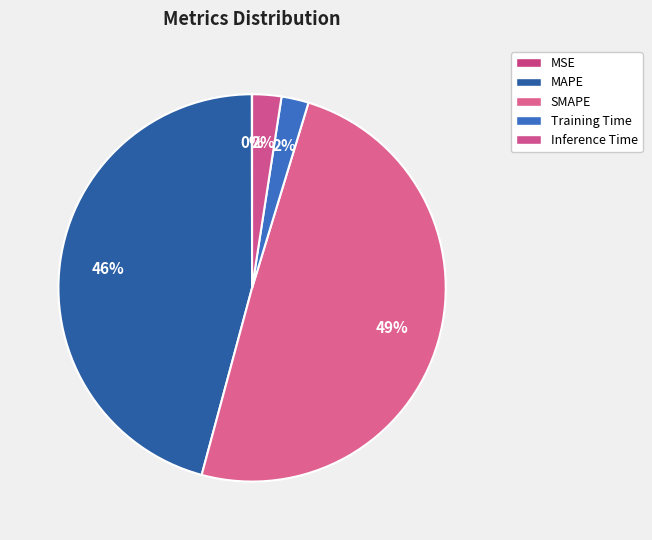

To the nearest percent, what is the difference between the largest and smallest slice percentages?

49%